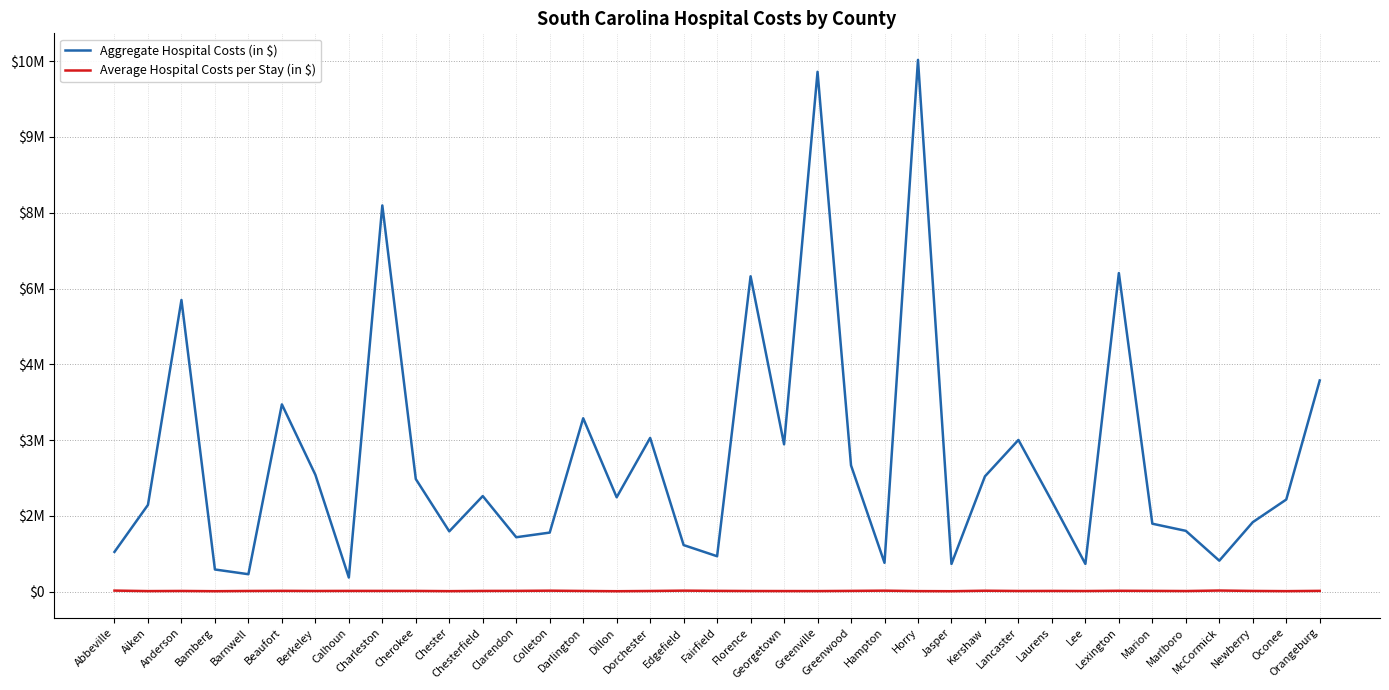

Which series has the largest range (max minus min)?

Aggregate Hospital Costs (in $)